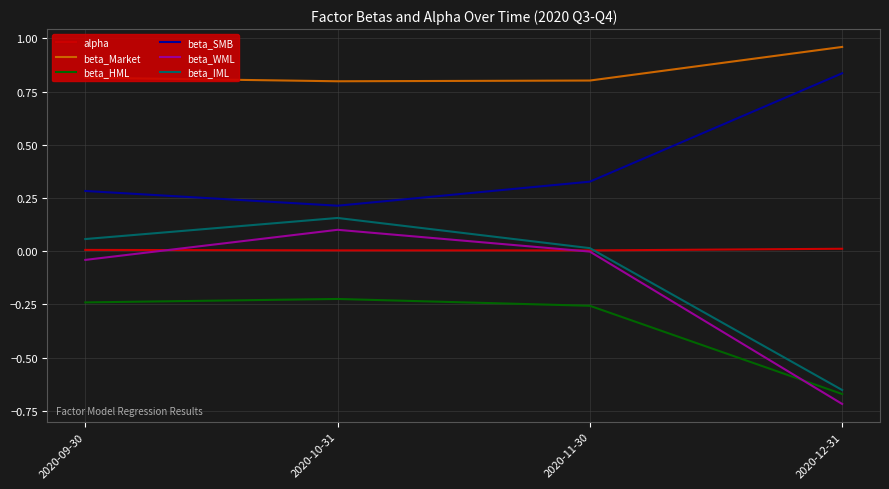

How many lines are shown in the chart?

6